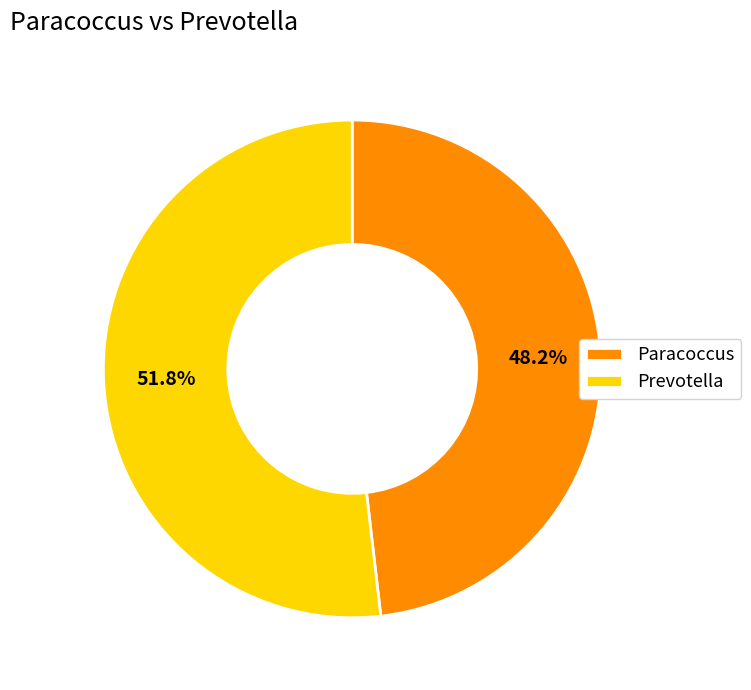

Which has a higher value, Prevotella or Paracoccus?

Prevotella